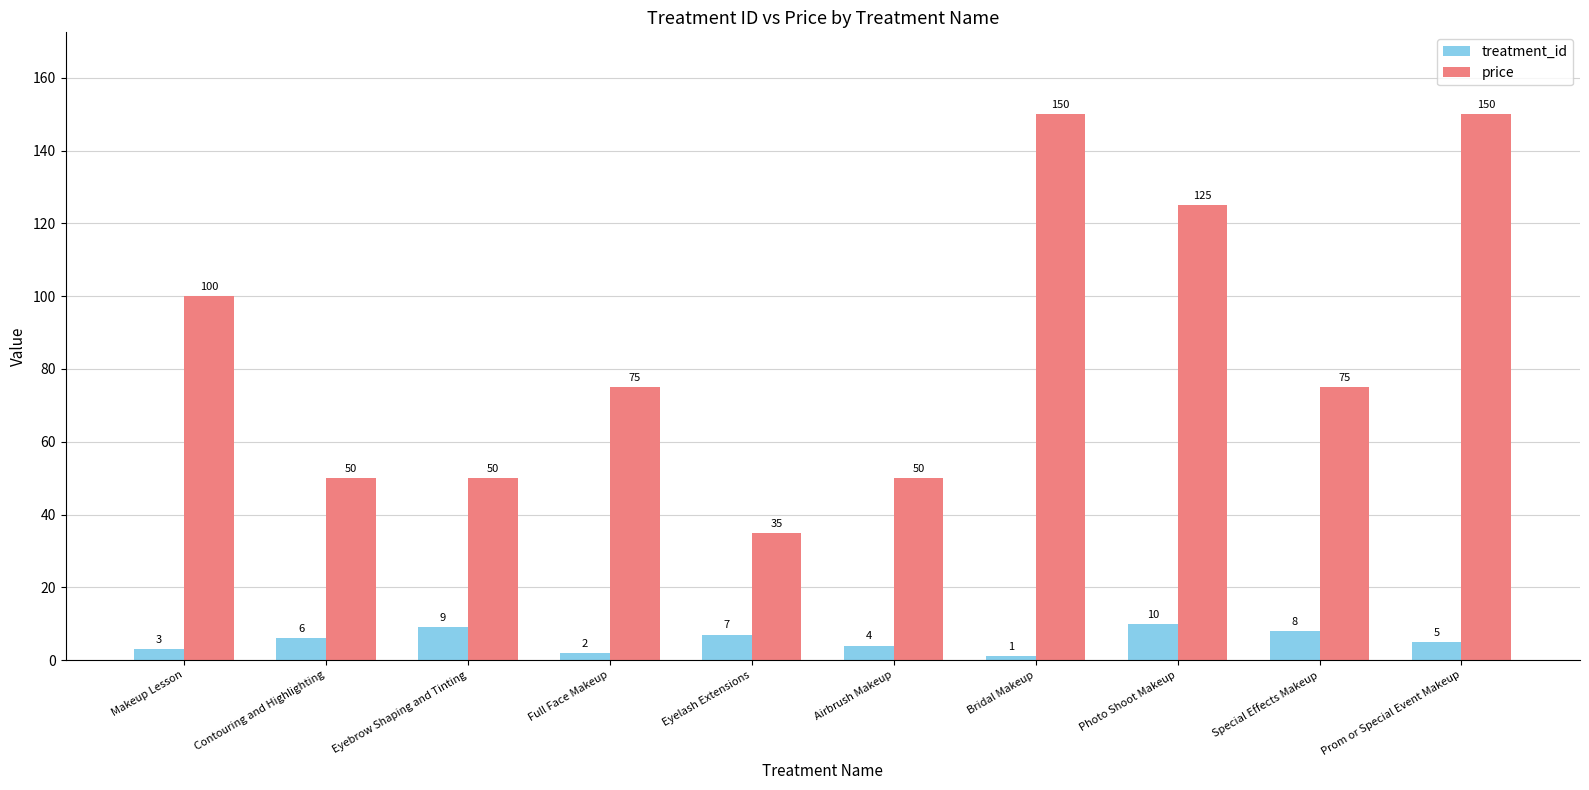

How many values in the price series are below 75?

4